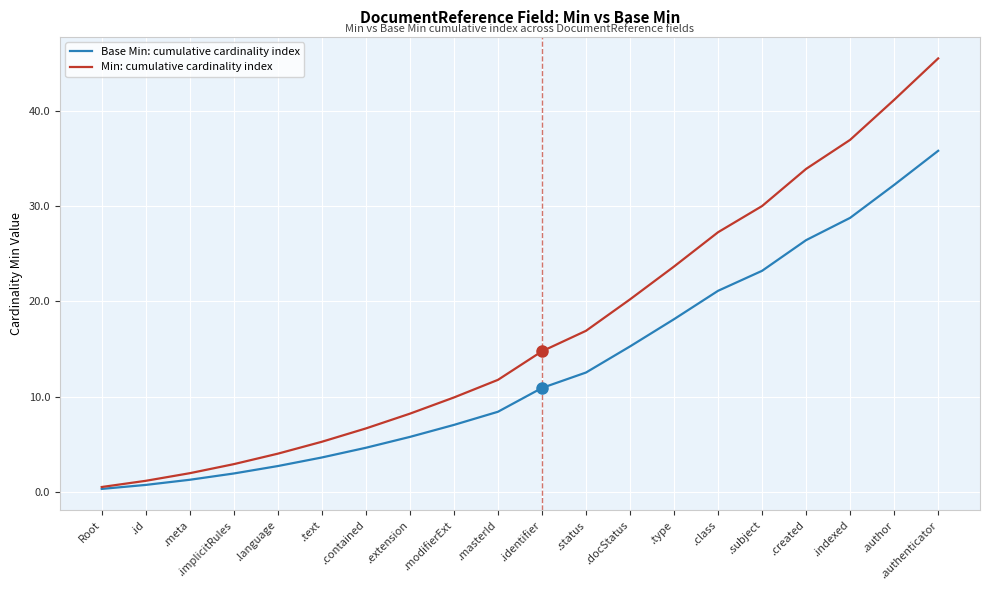

Rank the series at .contained from highest to lowest value.

Min: cumulative cardinality index, Base Min: cumulative cardinality index